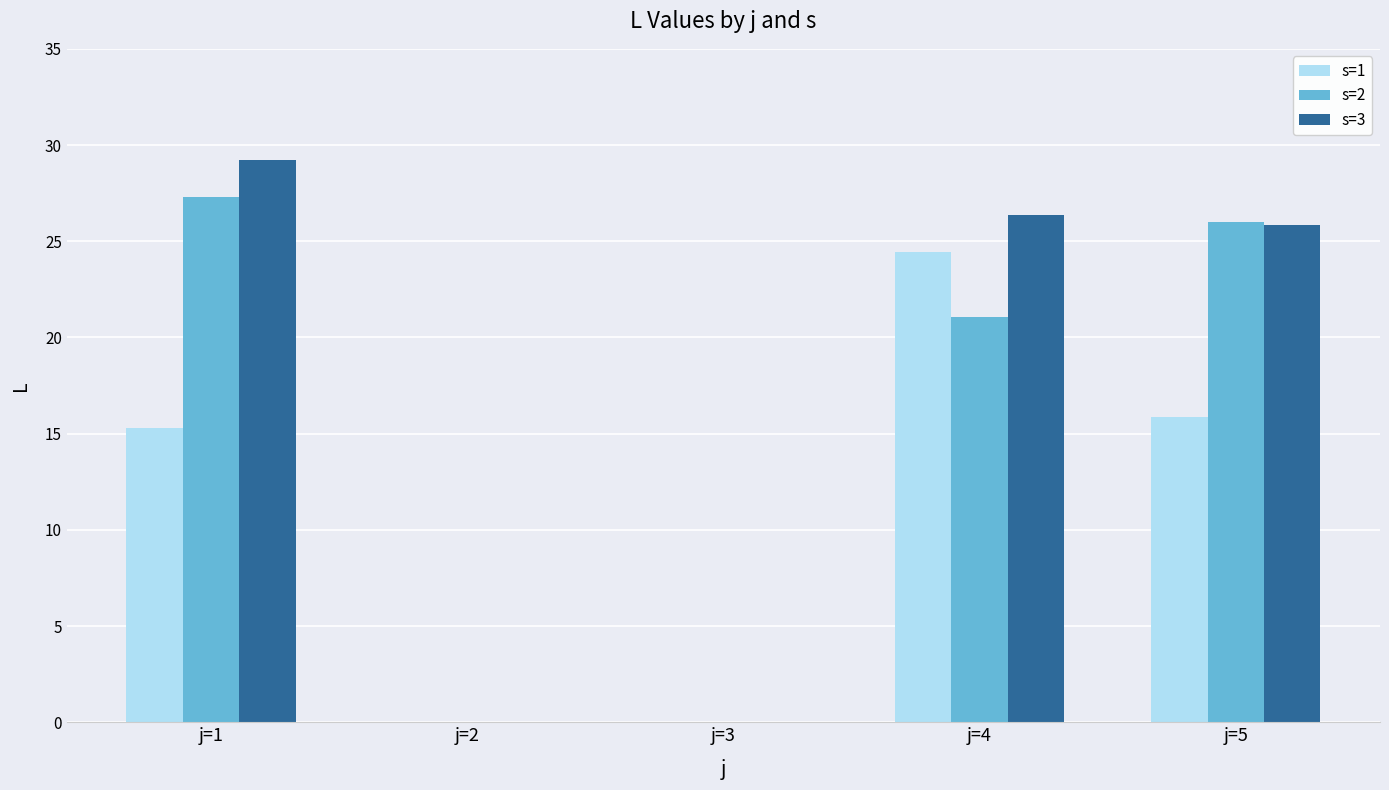

Which series changed the most between j=1 and j=4?

s=1